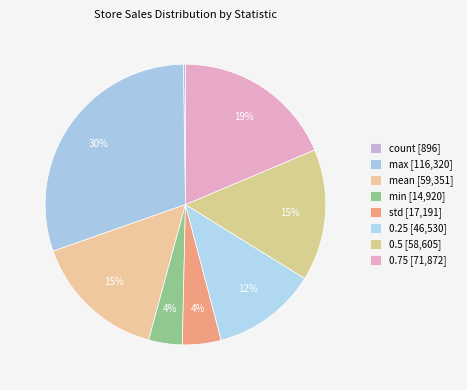

To the nearest percent, what is the average slice percentage?

12%